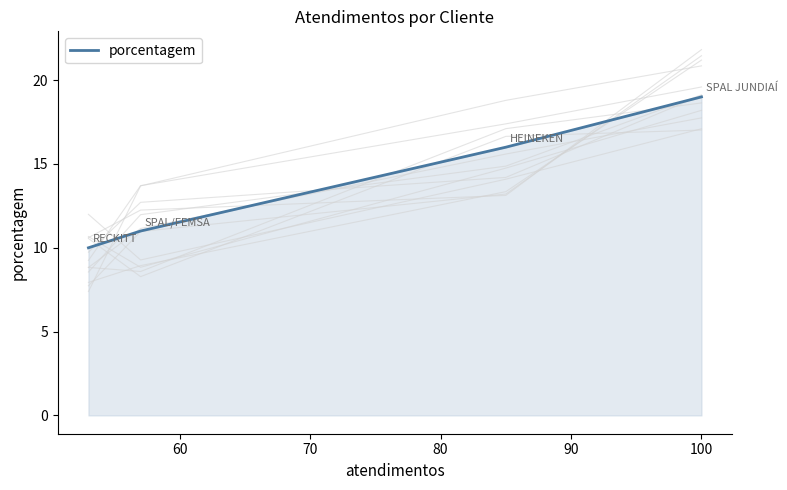

True or false: porcentagem has more than 1 interior local peaks.

False